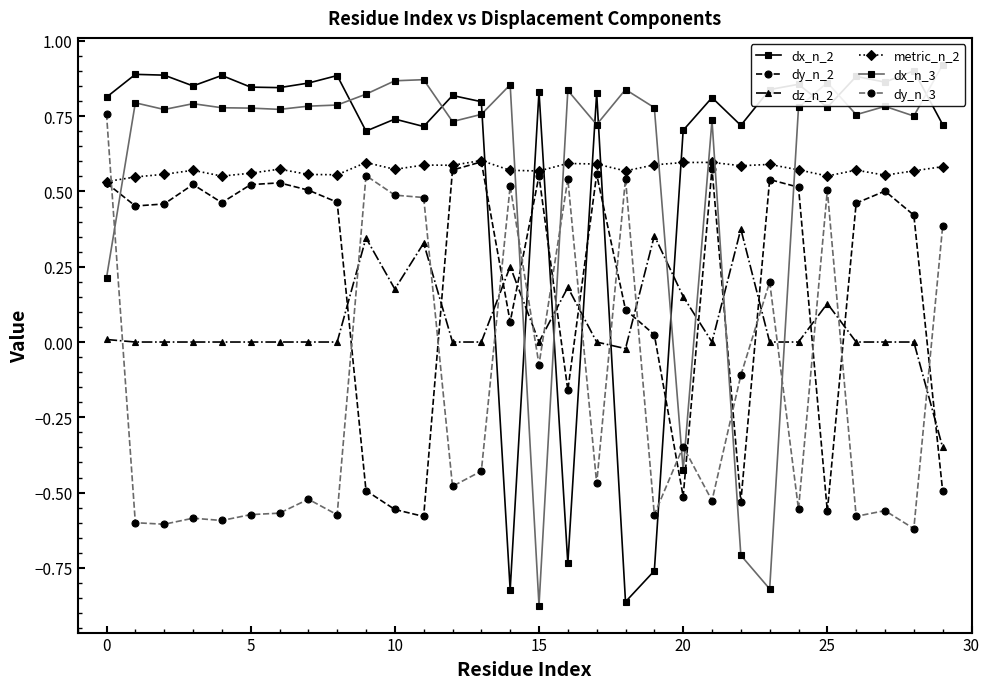

What are all the series names shown in the legend?

dx_n_2, dy_n_2, dz_n_2, metric_n_2, dx_n_3, dy_n_3